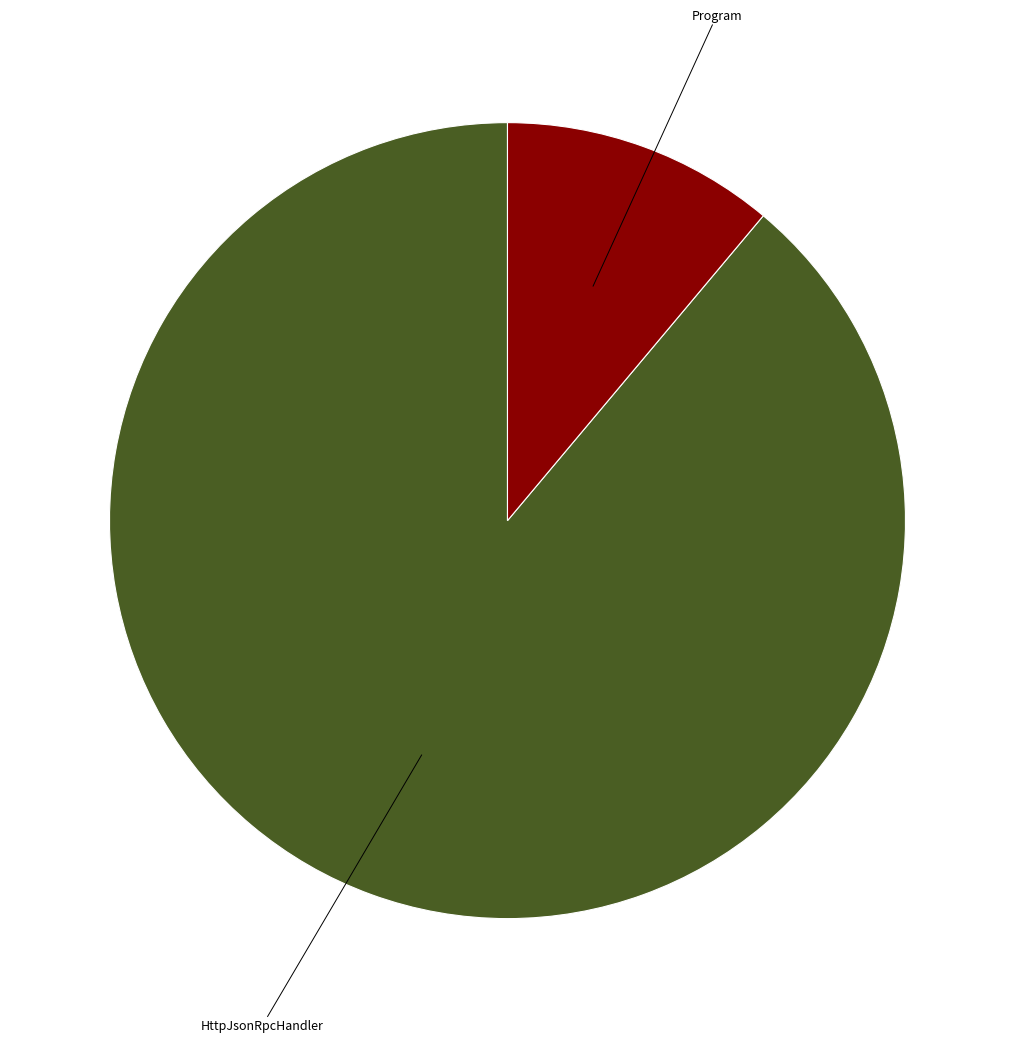

Is there any slice that represents more than half of the pie?

Yes